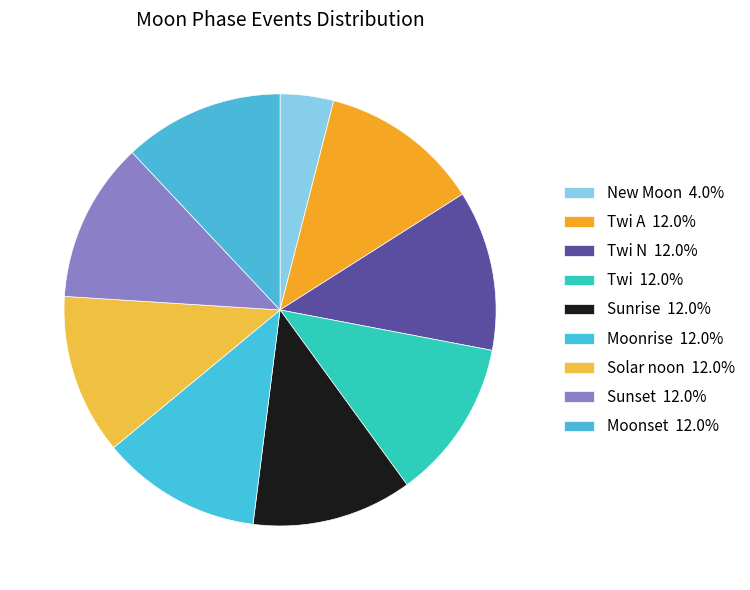

How many slices are in this pie chart?

9